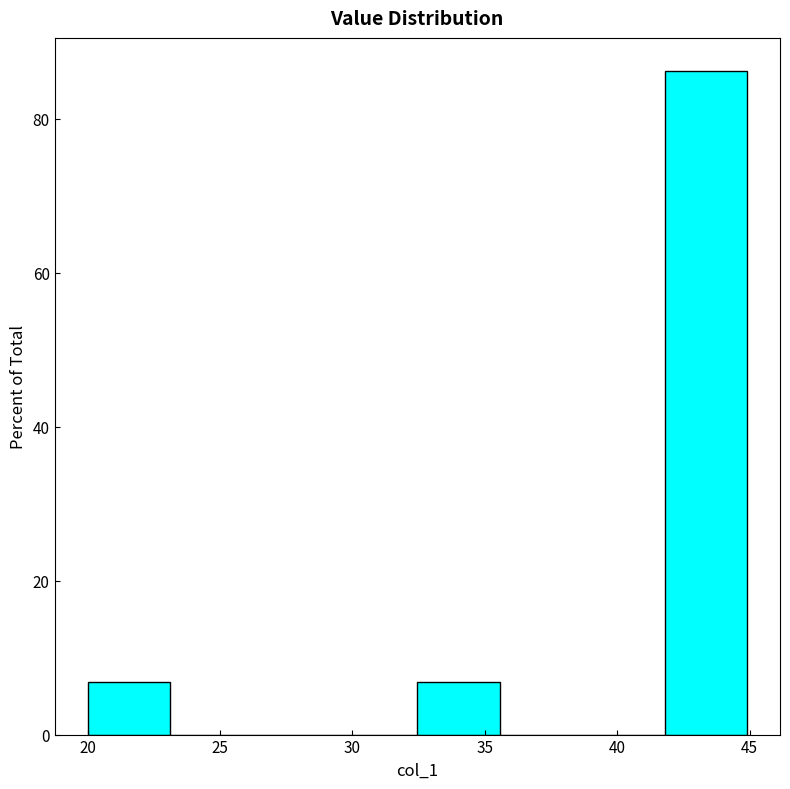

Reading left to right, list every bar in this chart as the range it spans on the x-axis followed by its height. Neither the bar edges nor the heights are printed on the chart, so give them approximately, as read against the axes.

20.0 to 23.0: 6
23.0 to 26.0: 0
26.0 to 29.5: 0
29.5 to 32.5: 0
32.5 to 35.5: 6
35.5 to 38.5: 0
38.5 to 42.0: 0
42.0 to 45.0: 86